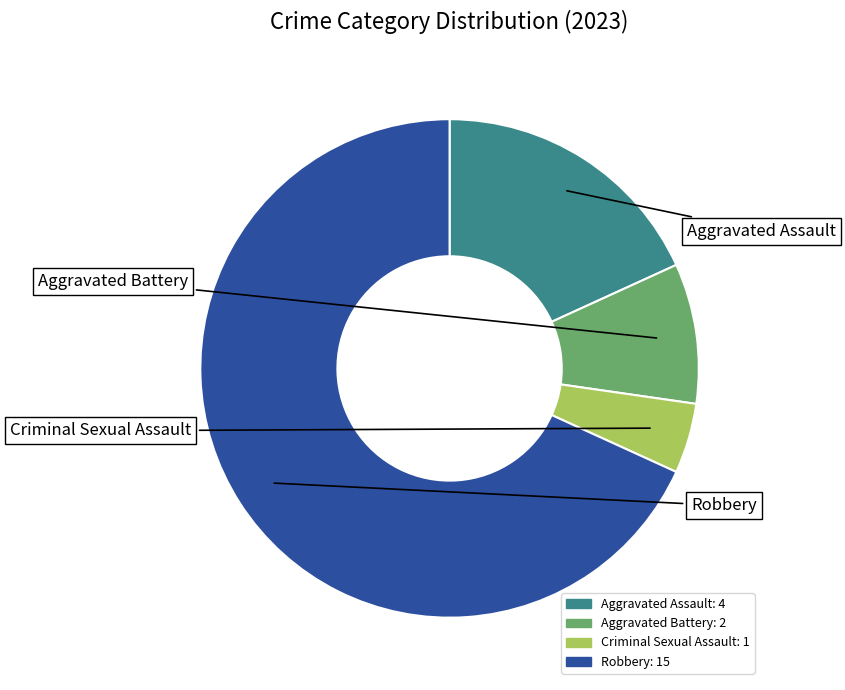

What is the smallest slice in the pie chart?

Criminal Sexual Assault